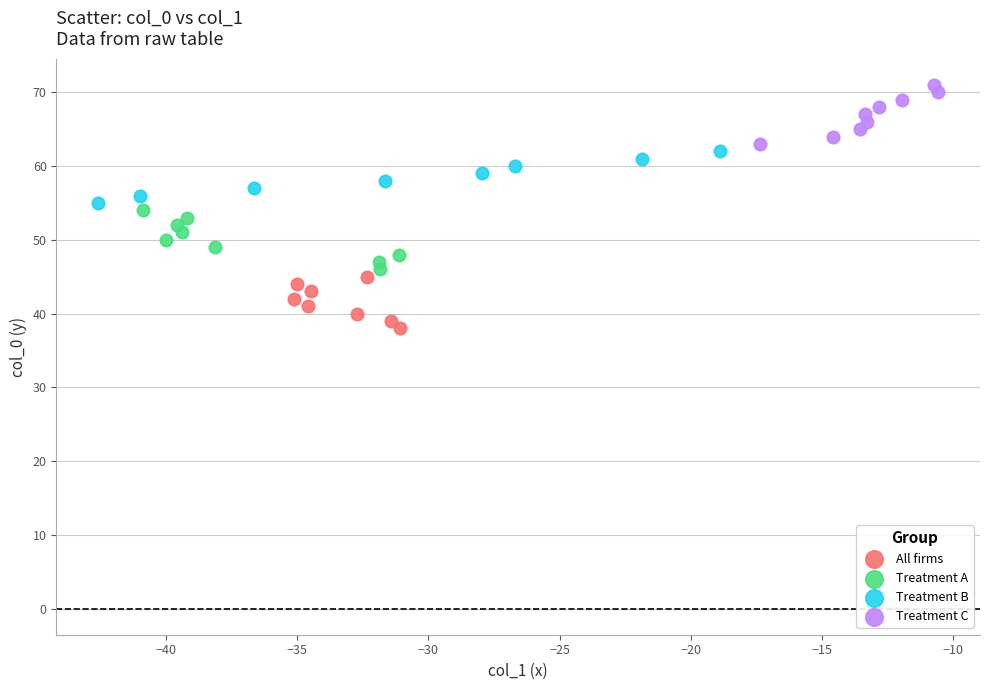

Which series reaches the minimum Y coordinate?

All firms